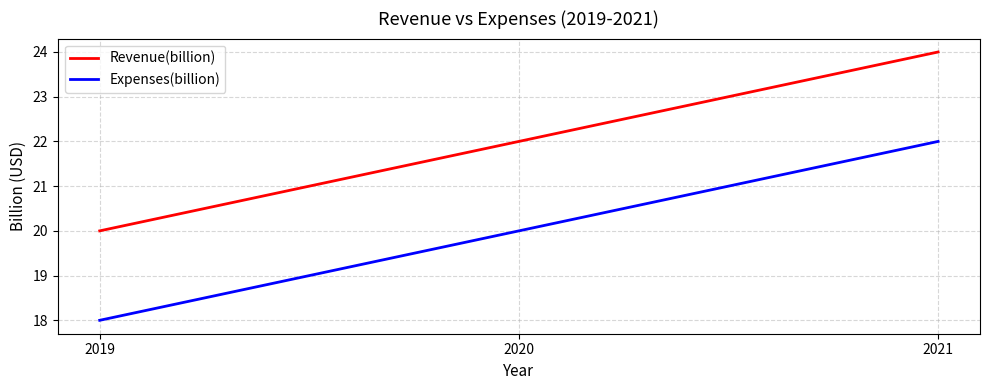

What is the total value across all series at 2020?

42